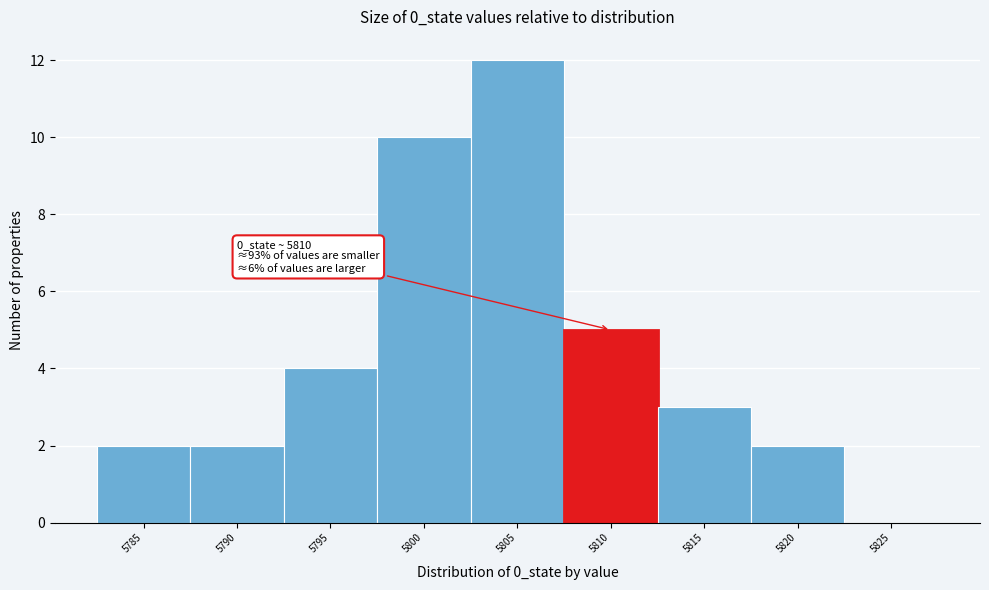

Reading left to right, what are all the values shown in this chart?

5785=2	5790=2	5795=4	5800=10	5805=12	5810=5	5815=3	5820=2	5825=0